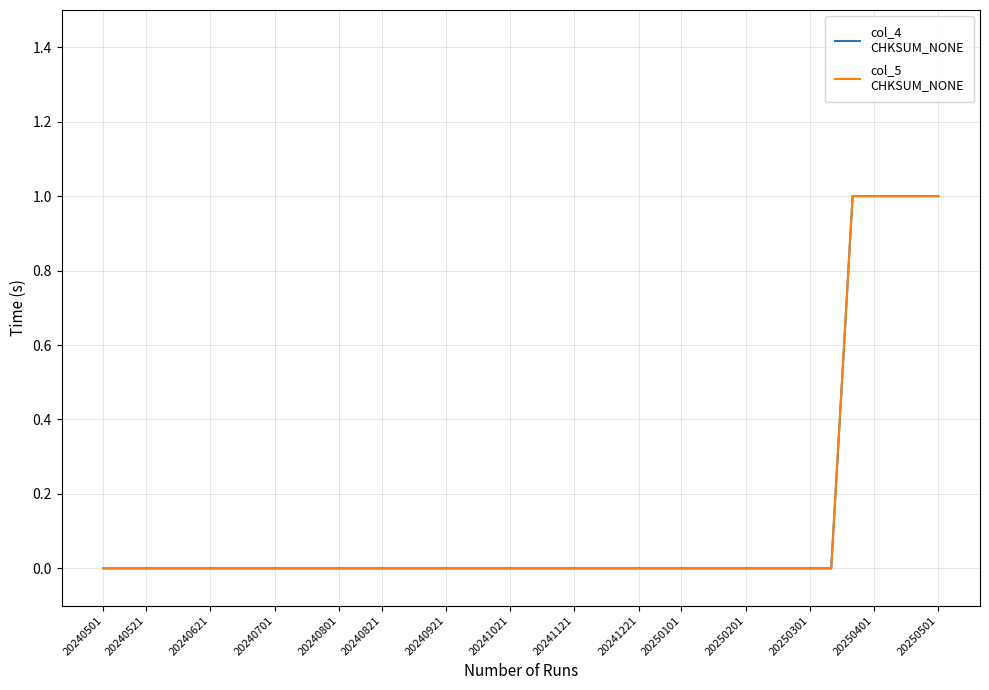

The col_4
CHKSUM_NONE series shows 1 at 38. True or false?

False